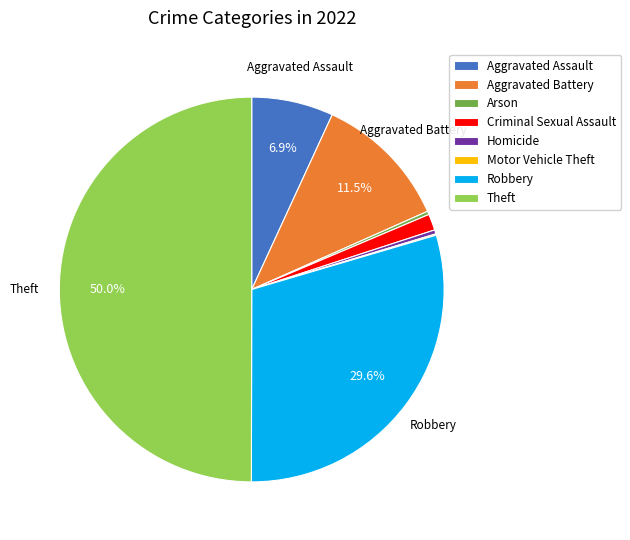

What is the largest slice in the pie chart?

Theft